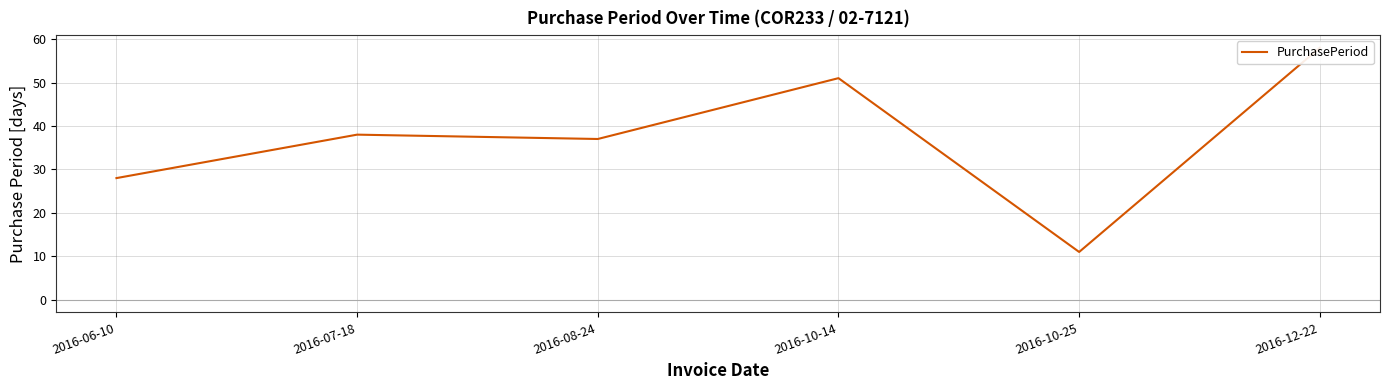

Reading right to left, list all the values displayed in this chart.

58	11	51	37	38	28